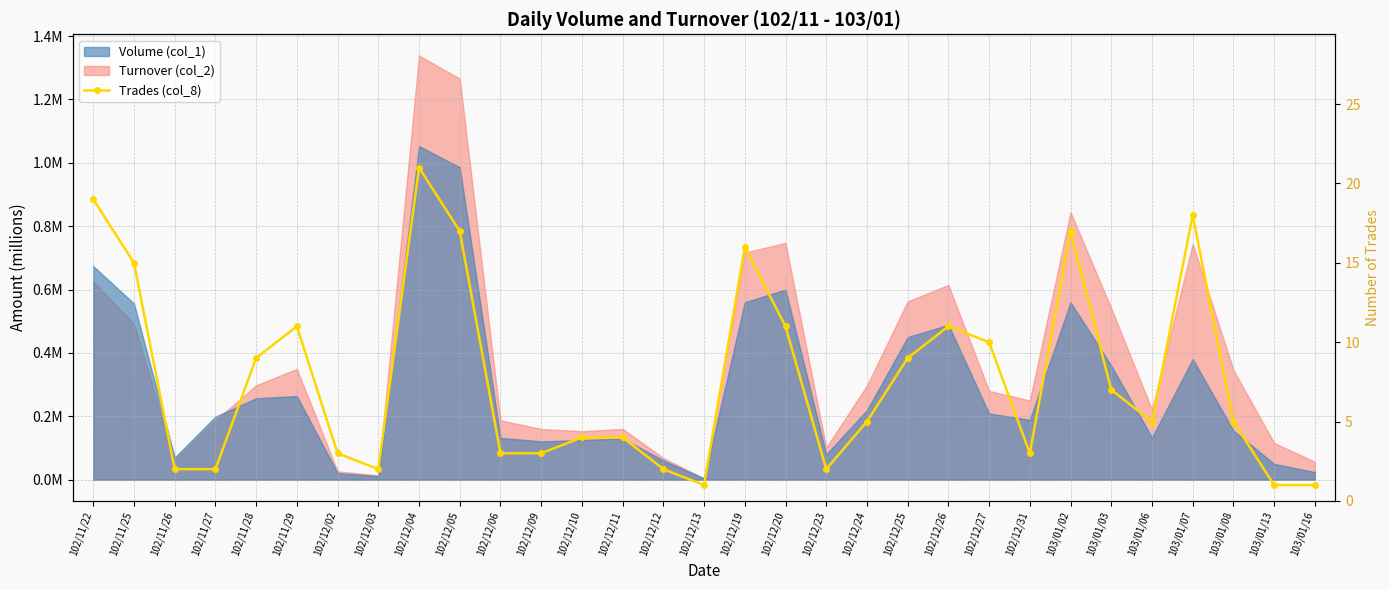

How many points are higher than both their immediate neighbors (excluding endpoints)?

6